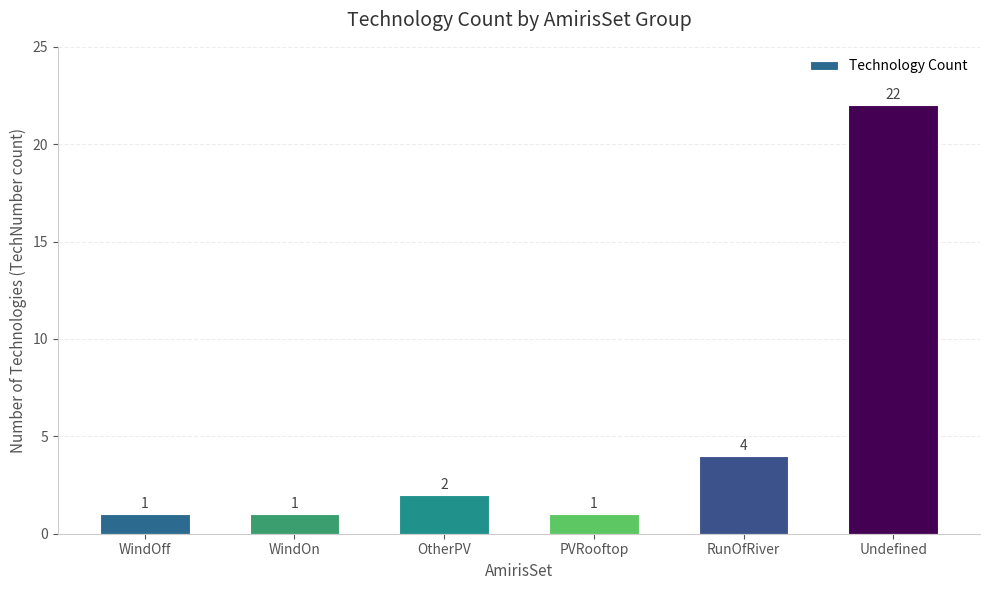

True or false: the data shows 2 at RunOfRiver.

False